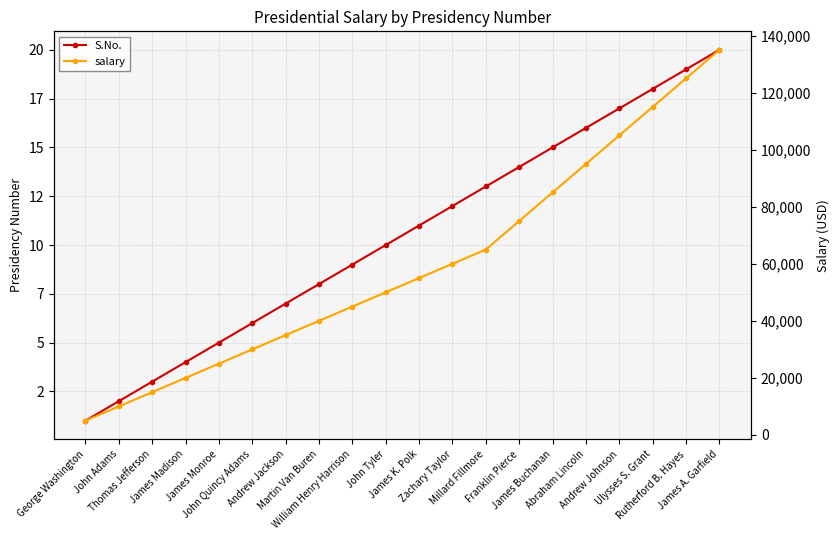

At which category is the sum across all series the highest?

James A. Garfield